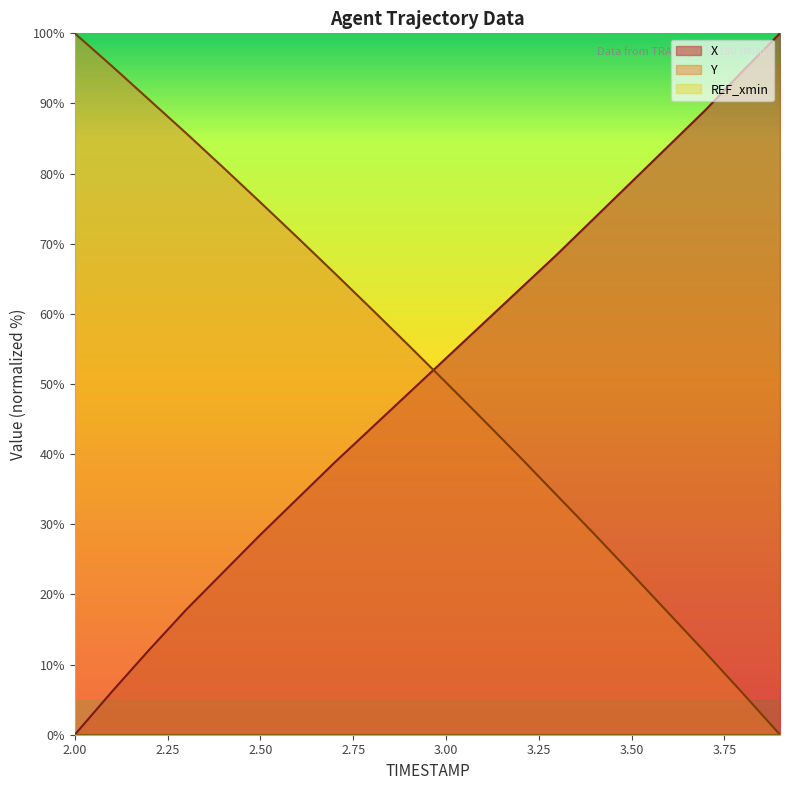

How many data points in Y are less than 55?

10